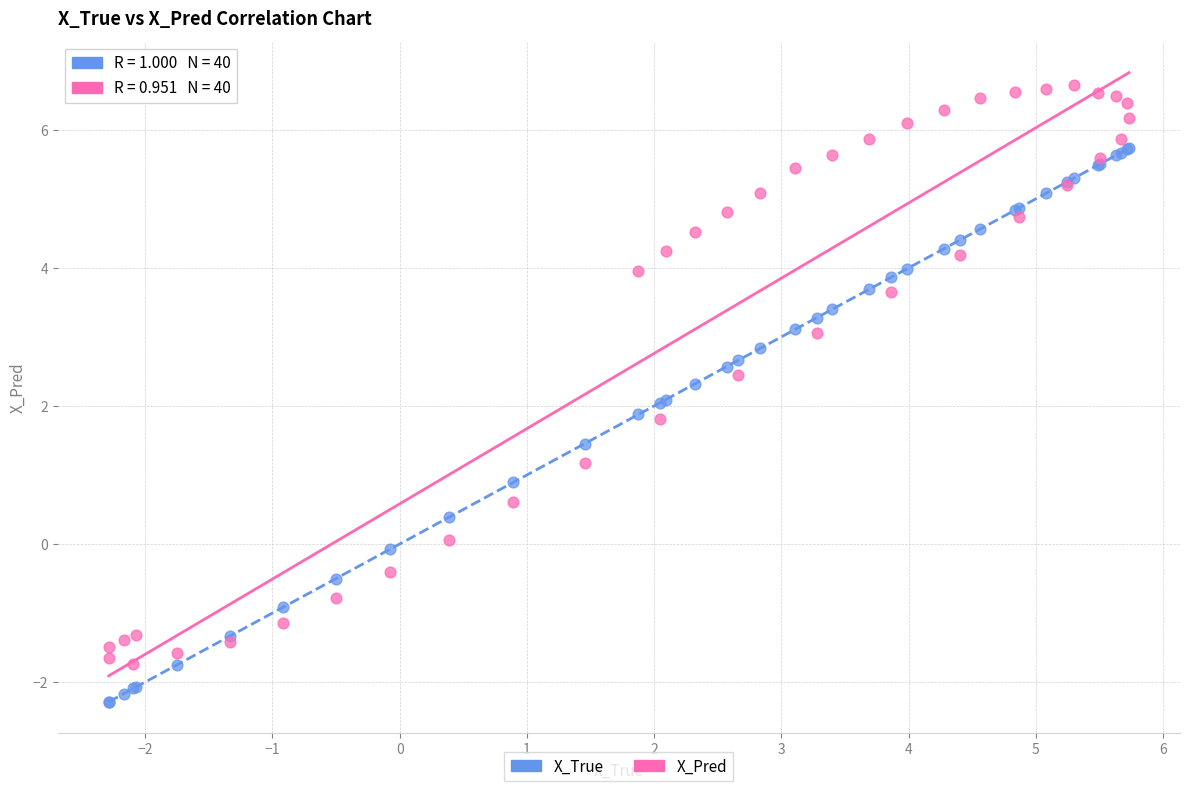

What are all the series names shown in the legend?

X_True, X_Pred